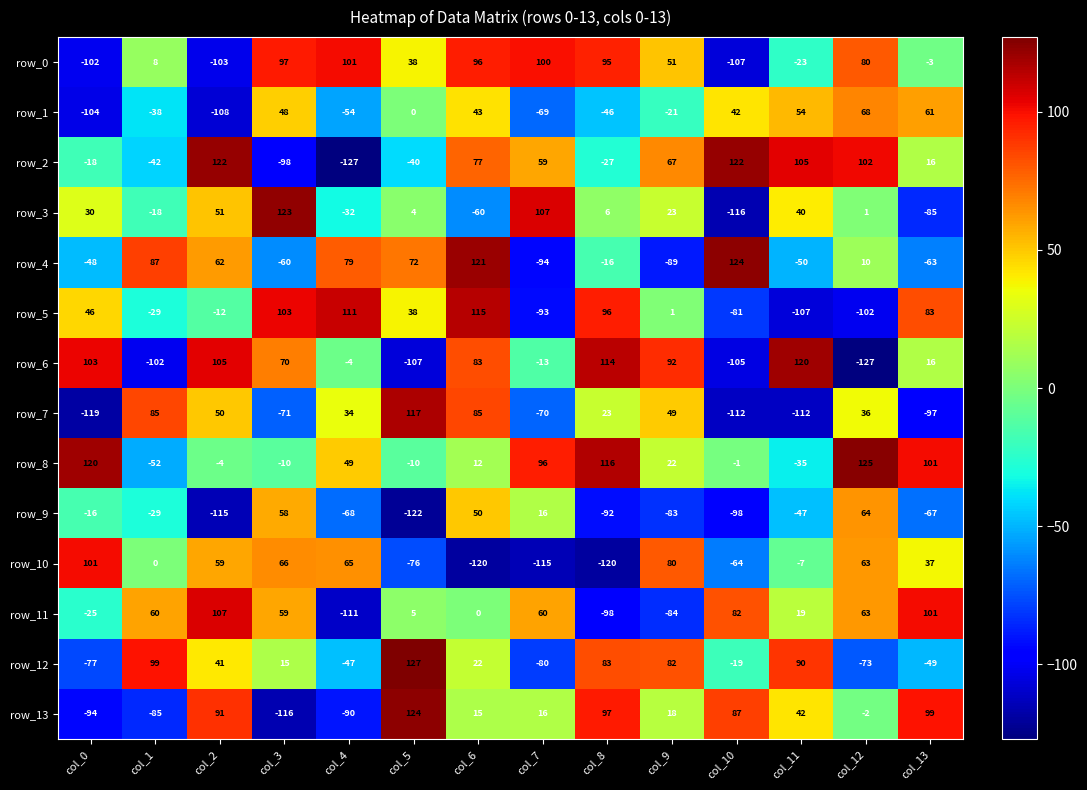

What is the approximate value of row_12 at col_0, to the nearest 50?

-100